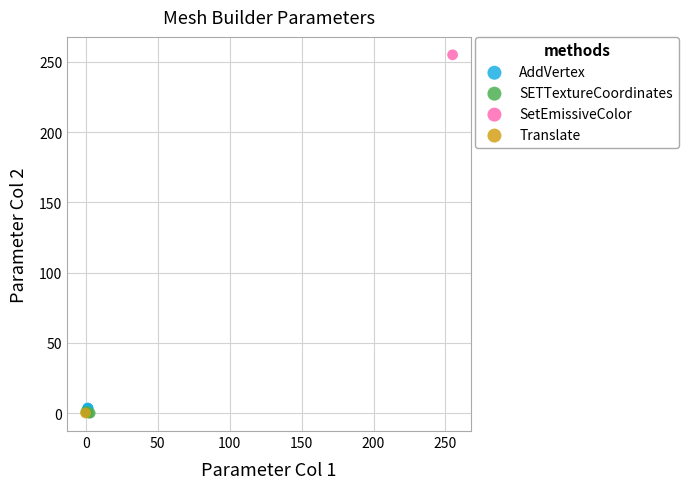

Which series contains the highest Y value?

SetEmissiveColor